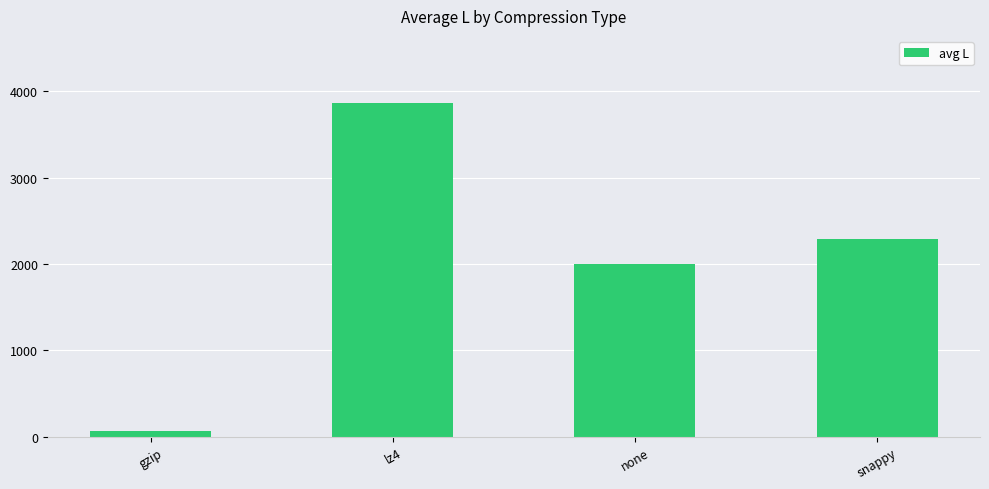

True or false: the data shows 618.8 at snappy.

False